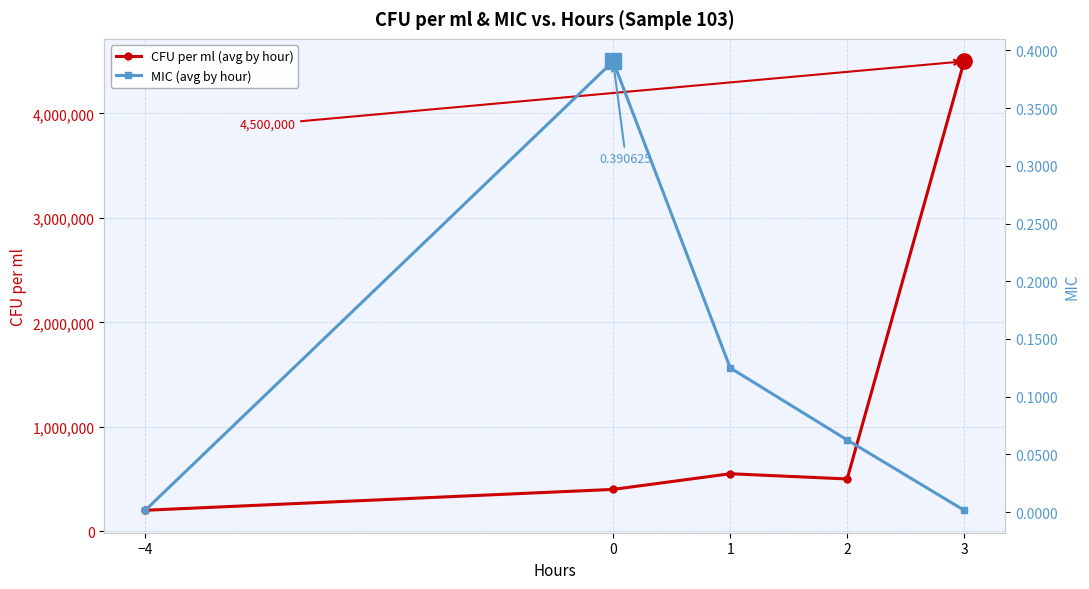

True or false: MIC (avg by hour) and CFU per ml (avg by hour) intersect in this chart.

False